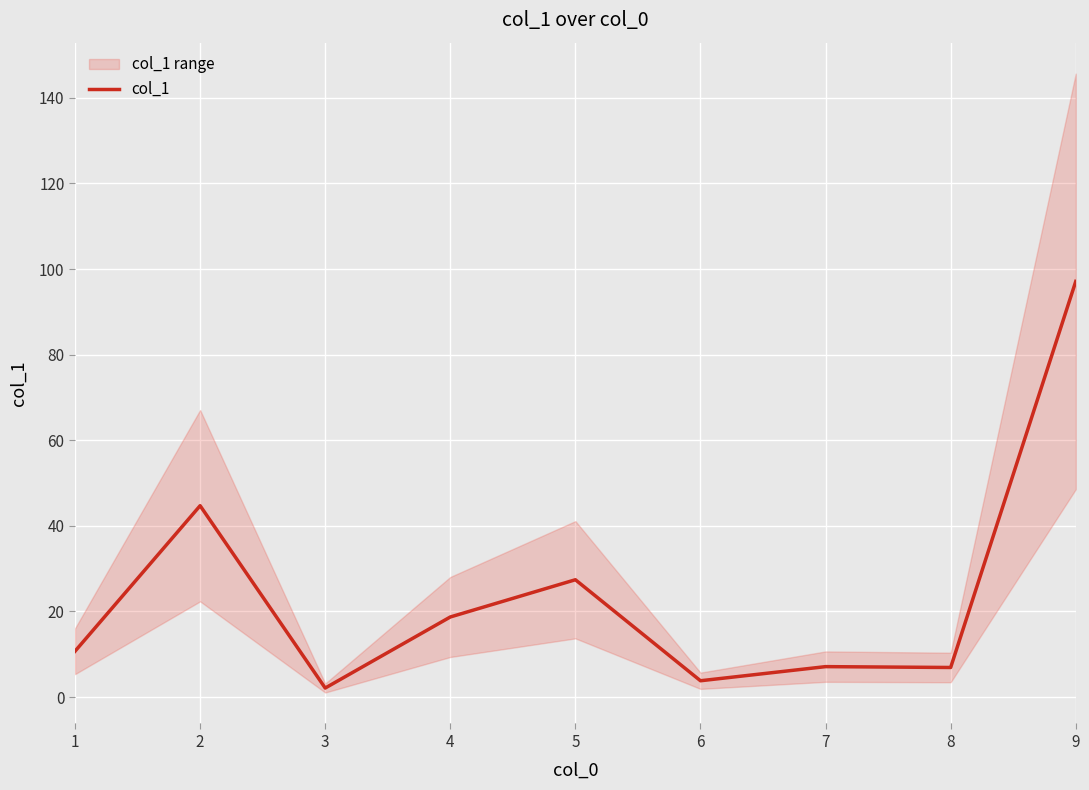

Reading left to right, list all the values displayed in this chart.

1=10.7	2=44.7	3=2.1	4=18.7	5=27.4	6=3.8	7=7.1	8=6.9	9=97.1